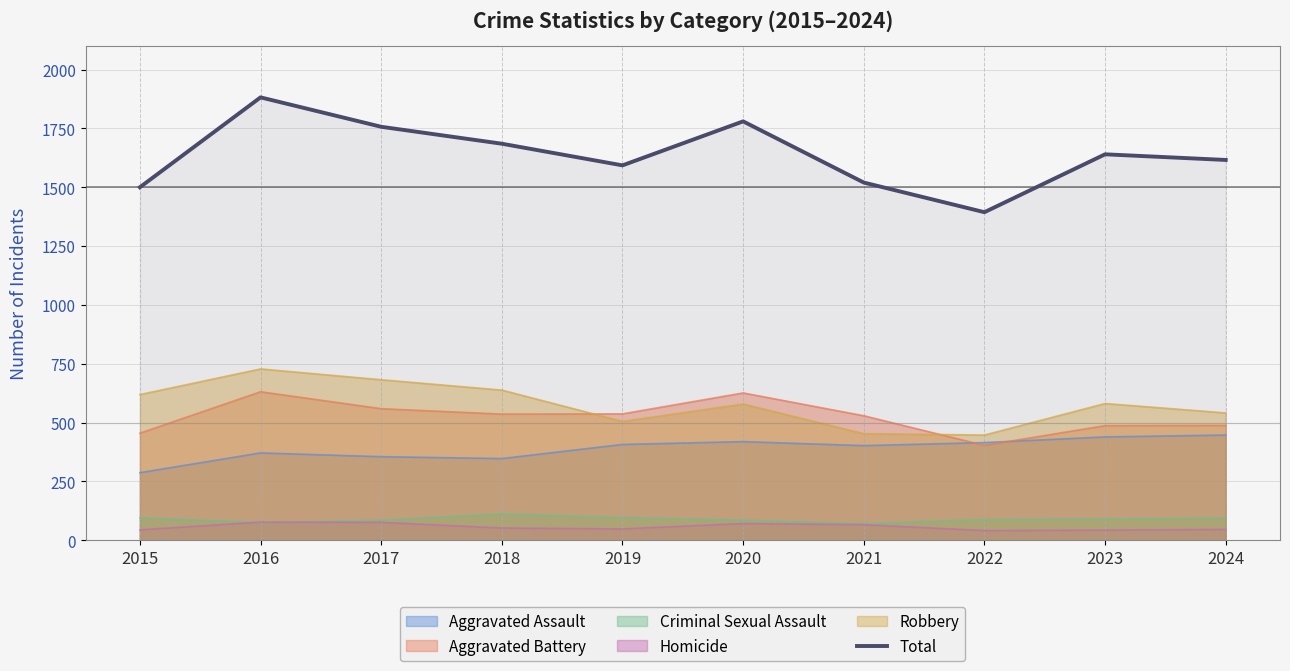

Where is the first local minimum?

2019